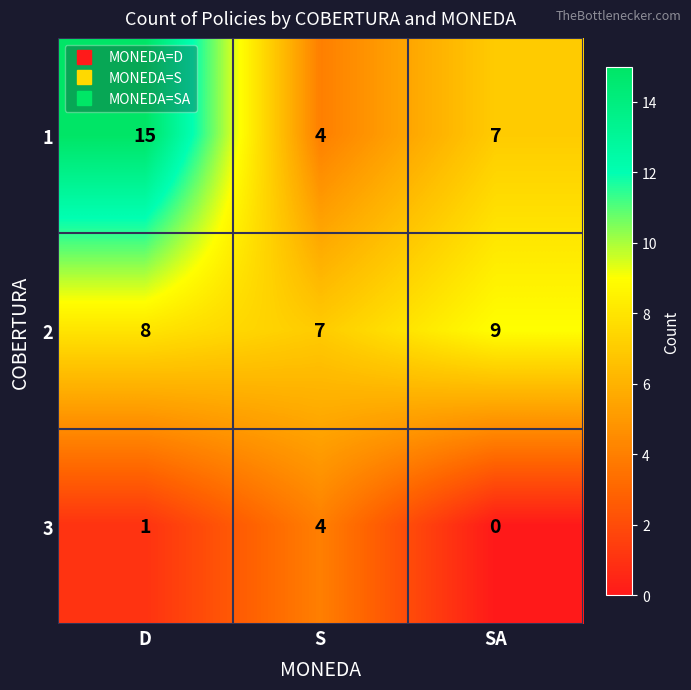

What is the difference between the maximum and second lowest values in the 3 series?

3